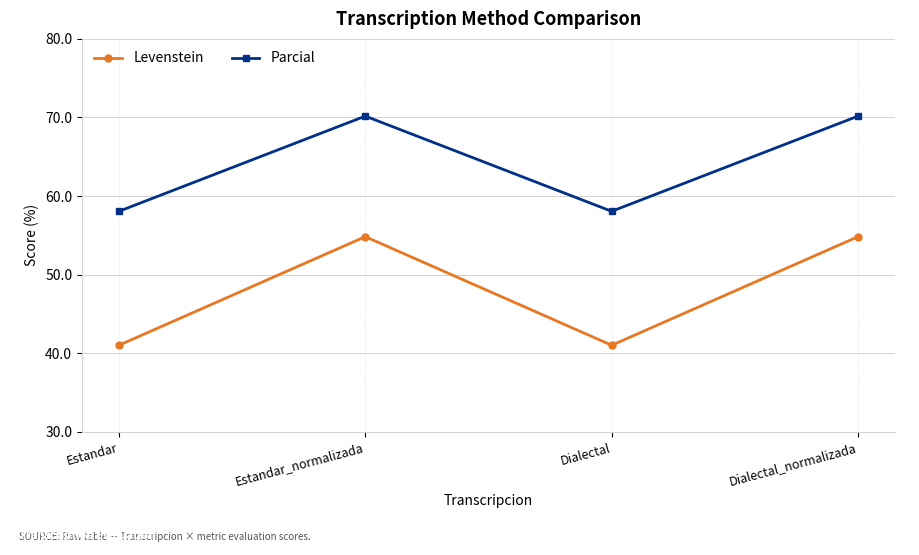

True or false: Levenstein and Parcial cross at least once.

False